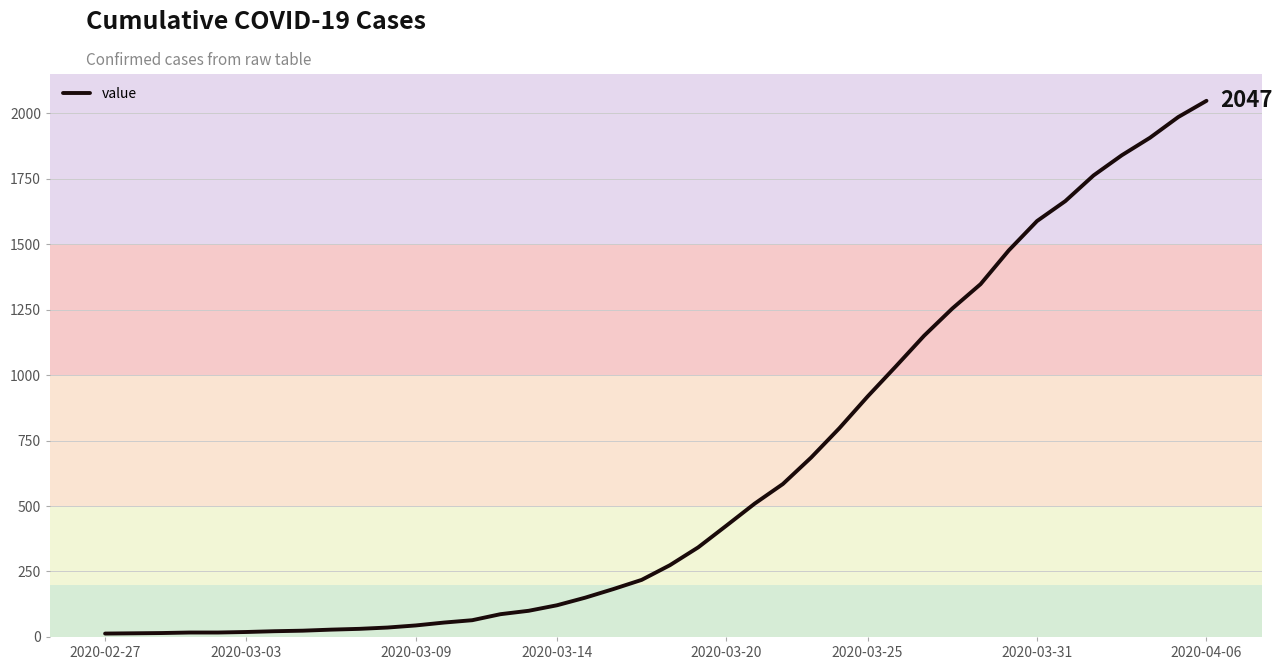

How many distinct data groups are displayed?

1